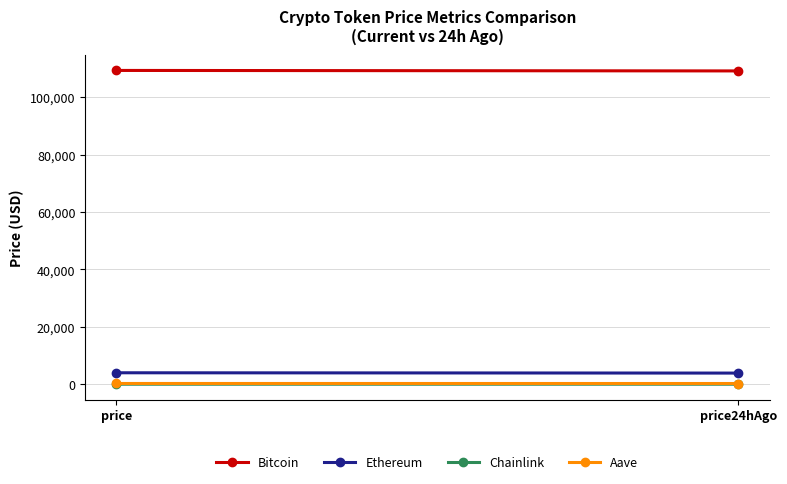

What is the sum of the Bitcoin values at price and price24hAgo?

218497.0